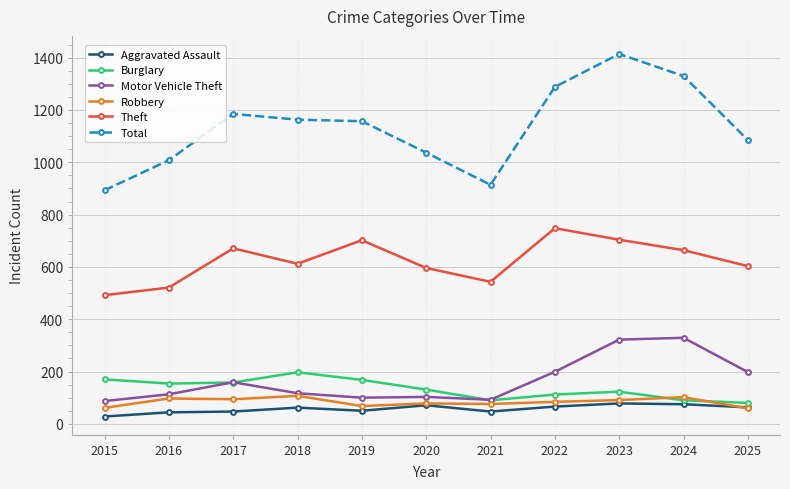

What value does the Motor Vehicle Theft series have at 2024?

329